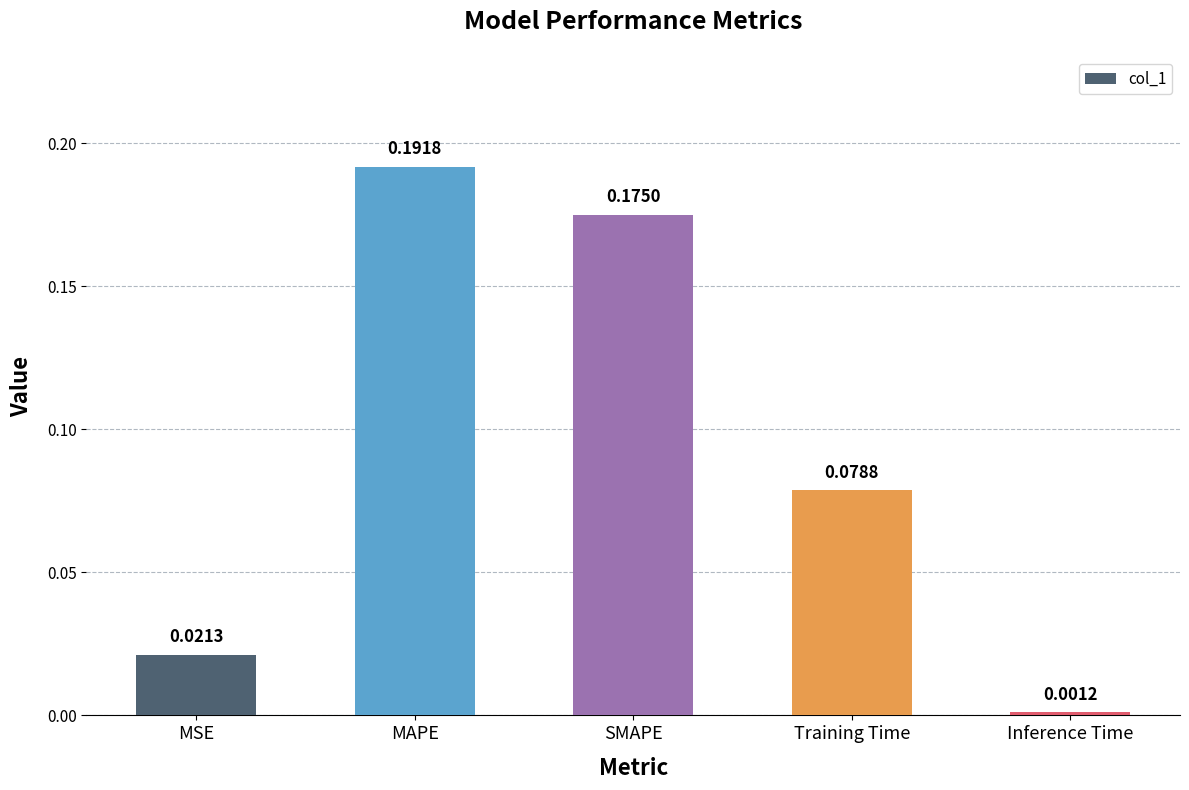

Which label corresponds to the smallest value in the chart?

Inference Time